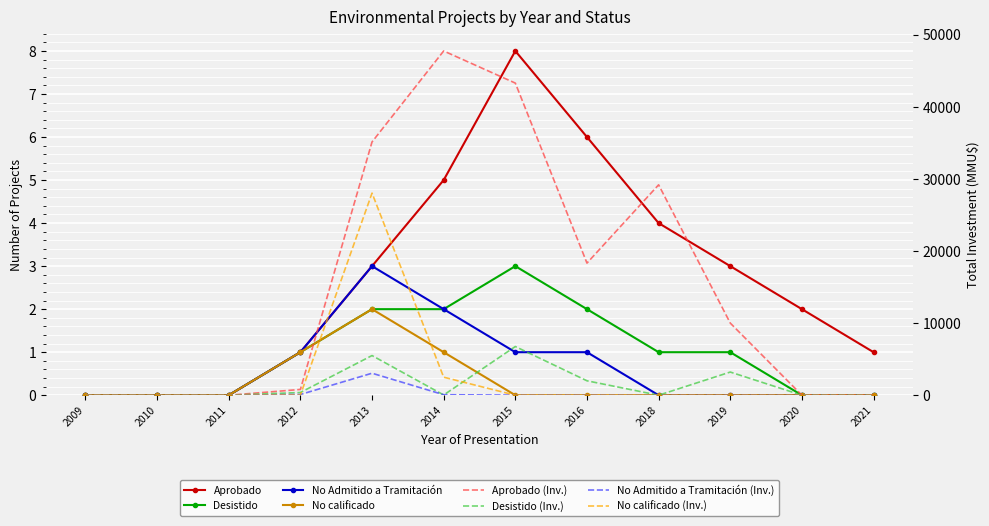

Where is the first local maximum for Aprobado?

2015